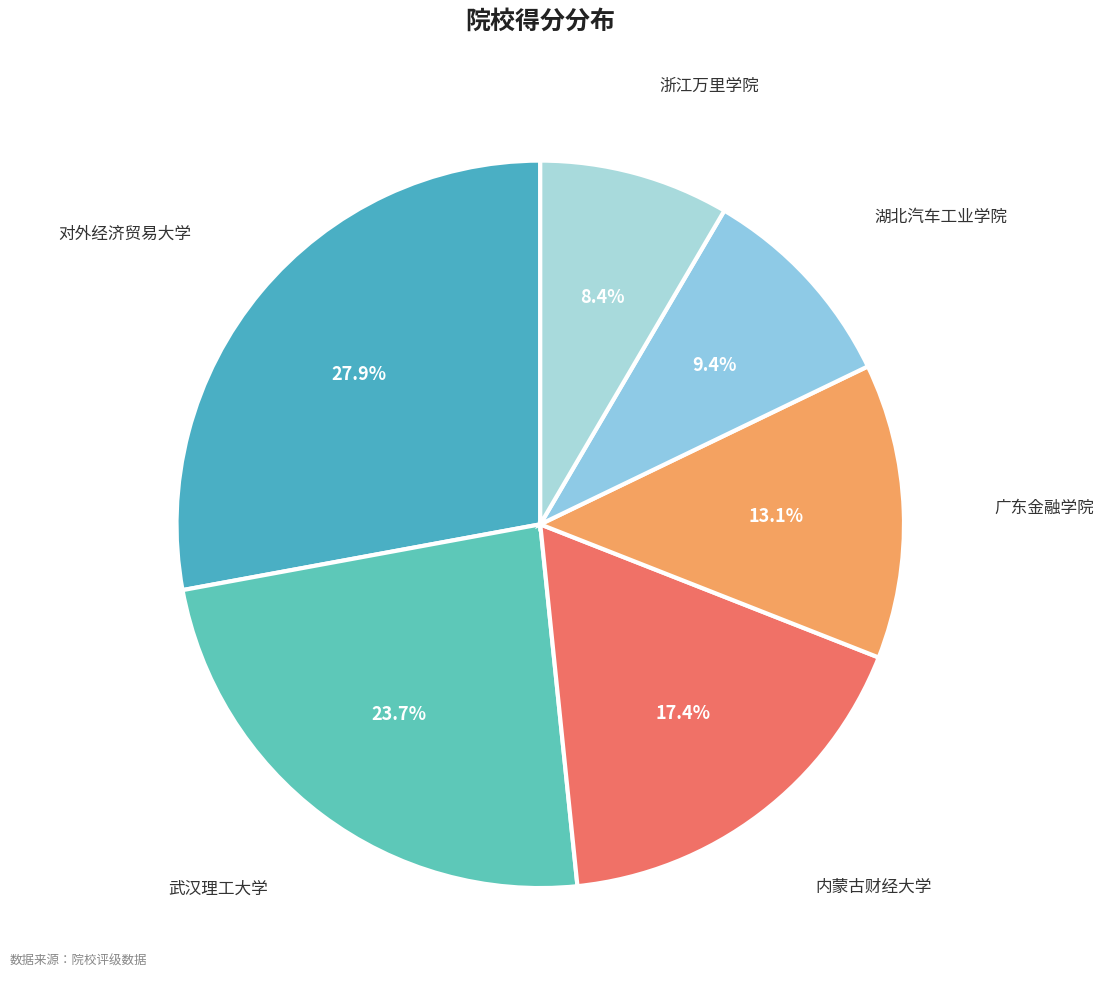

How many slices are in this pie chart?

6